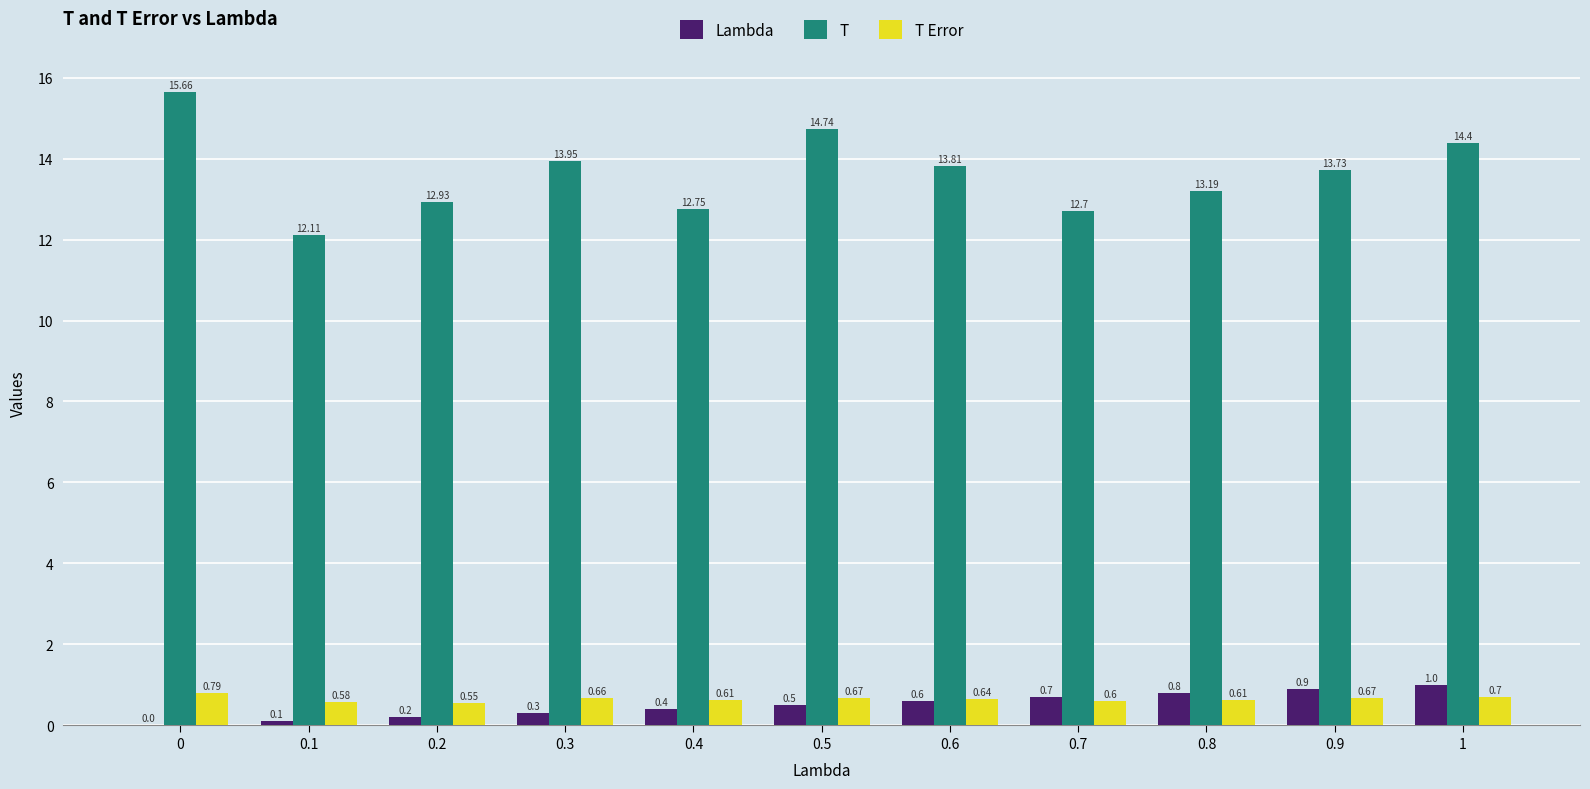

What is the greatest value displayed?

15.7